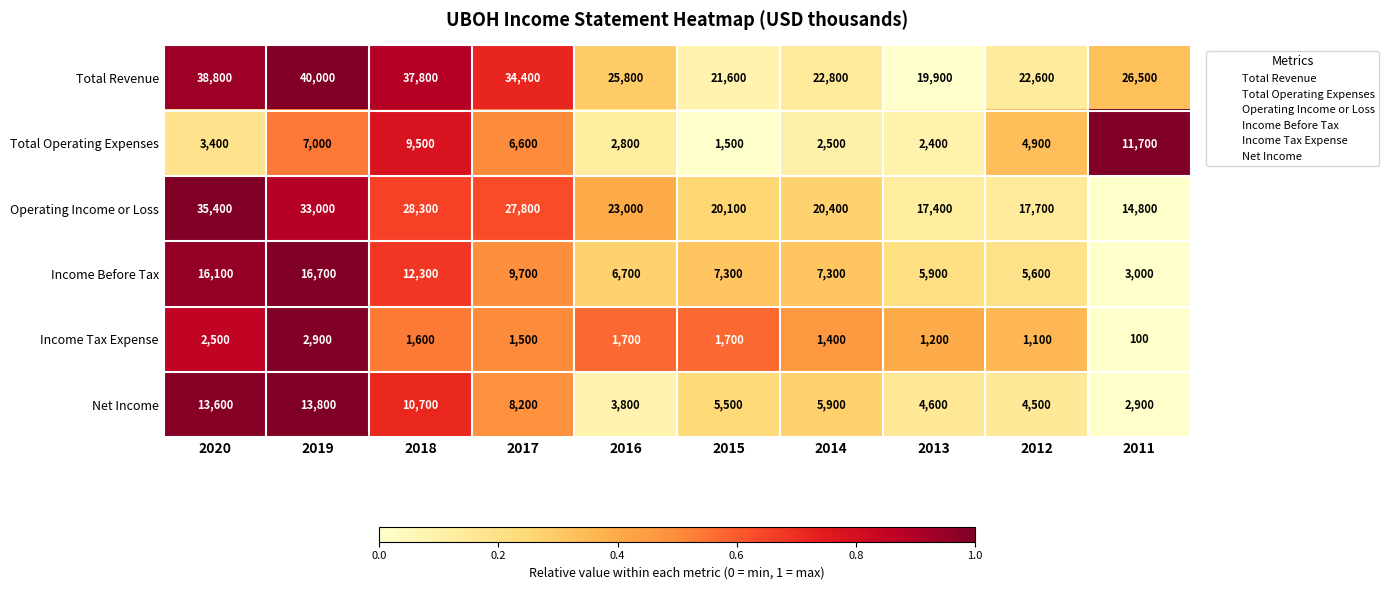

Which category has the highest value in the Total Revenue series?

2019